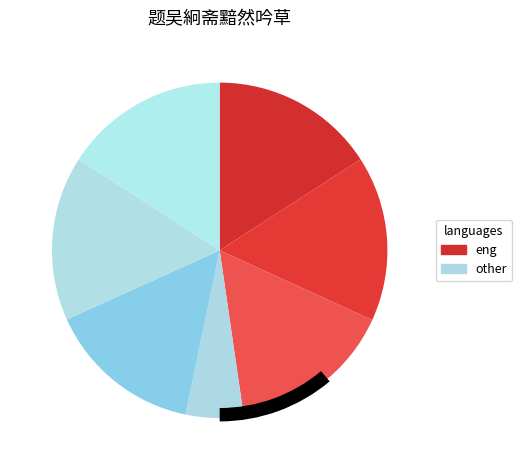

What percentage is the 题吴絅斋黯然吟草四首 slice, to the nearest percent?

16%